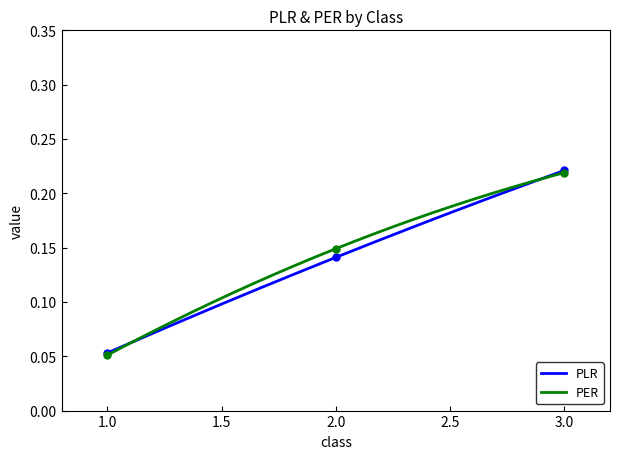

What are all the series names shown in the legend?

PLR, PER